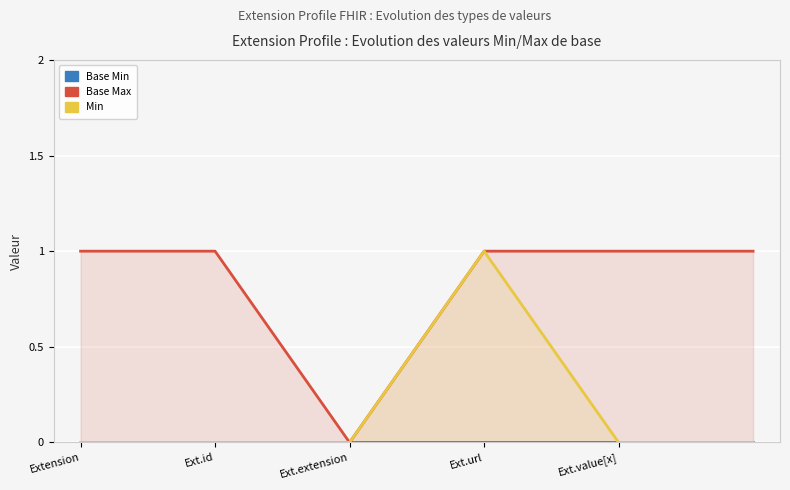

At which category is the sum across all series the highest?

Ext.url